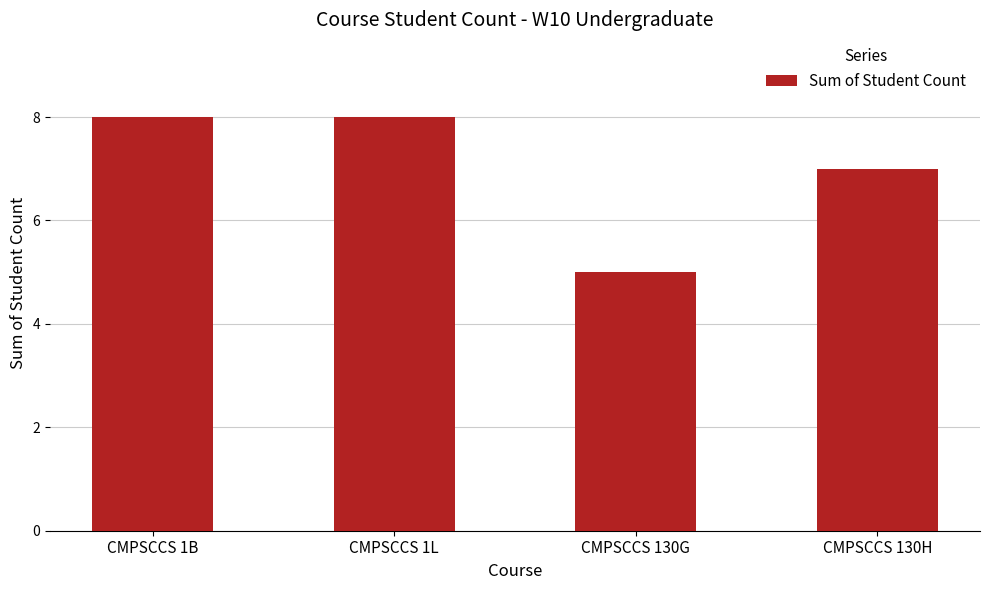

Reading left to right, extract all data points from this chart.

8	8	5	7